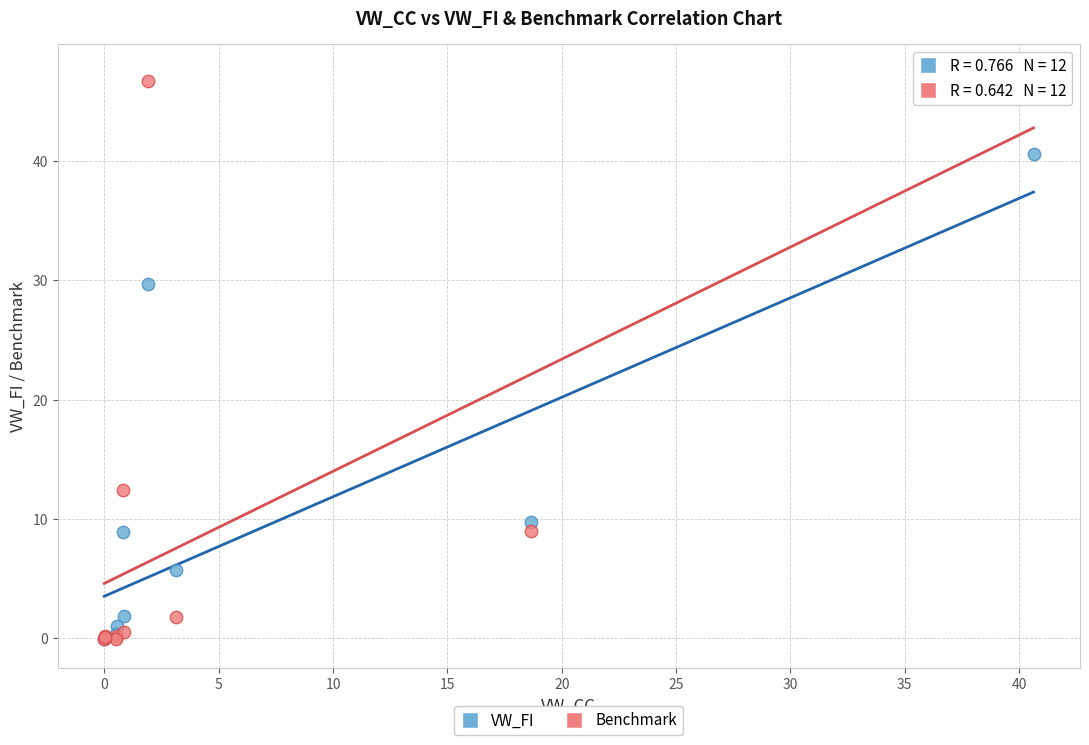

In the VW_FI series, what Y value is closest to 20?

29.7